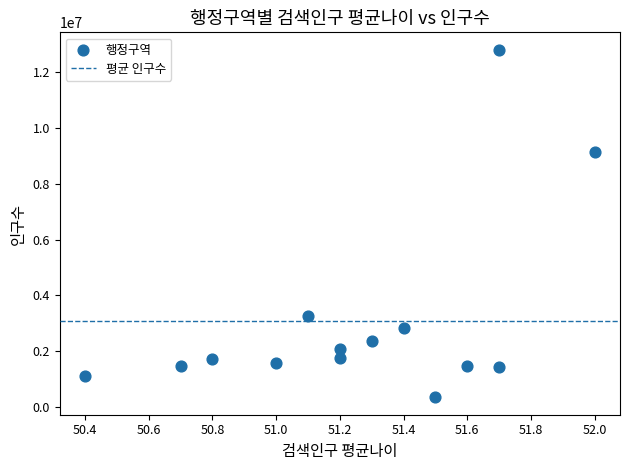

What is the range of Y values (max minus min)?

12457958